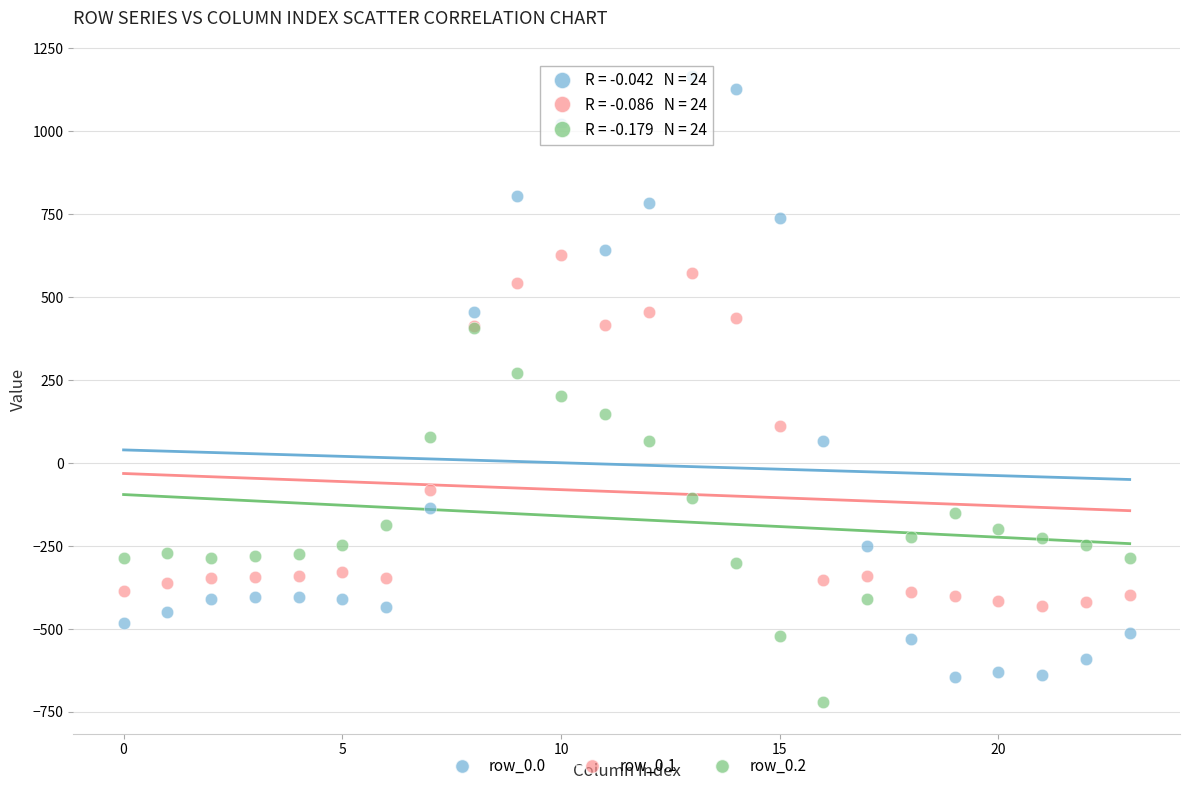

Which series contains the lowest Y value?

row_0.2